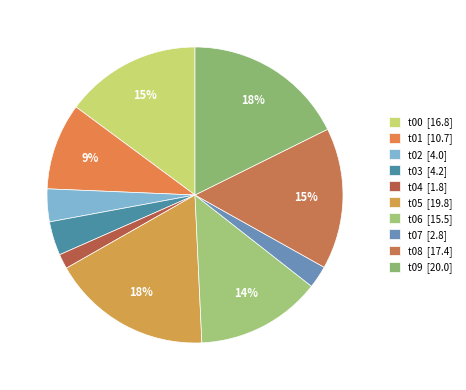

How many slices are in this pie chart?

10